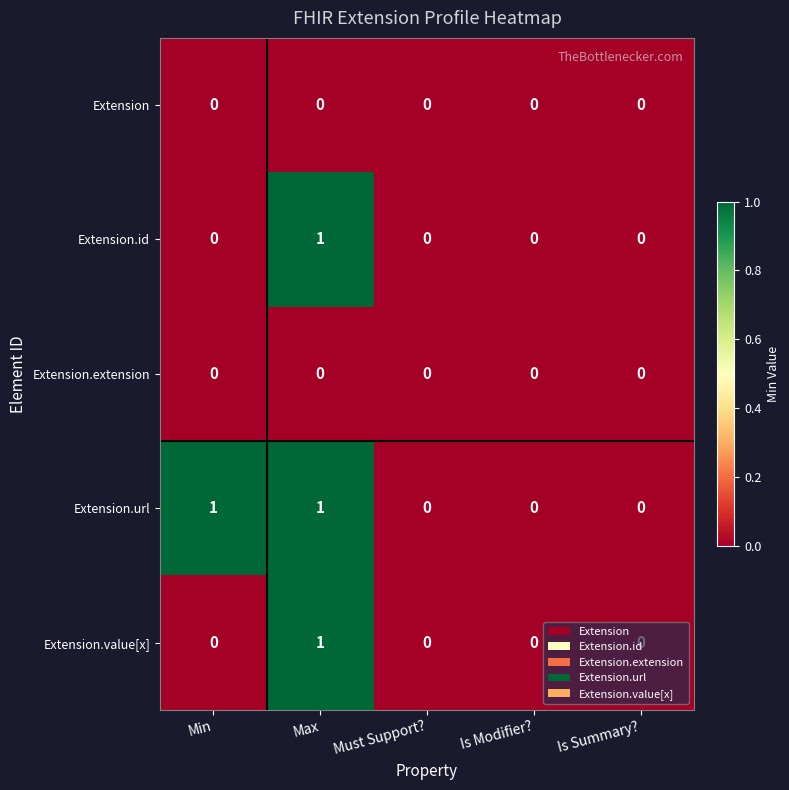

Which series has the largest total across all categories?

Extension.url